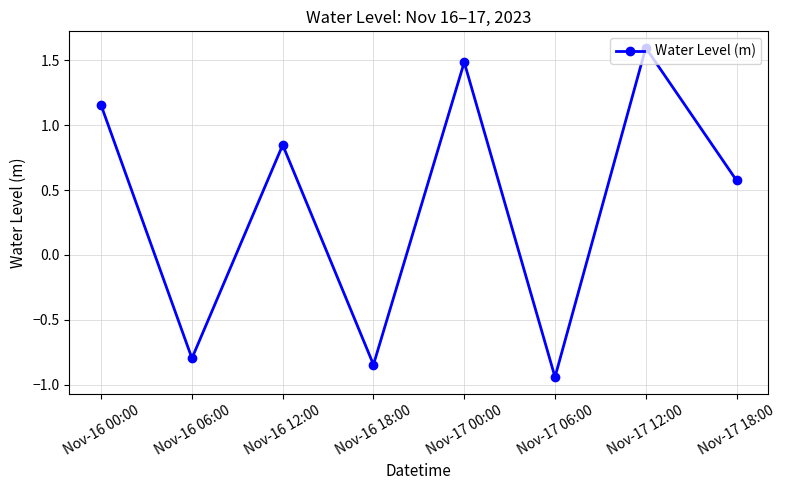

The value at Nov-16 12:00 is 1.3. True or false?

False